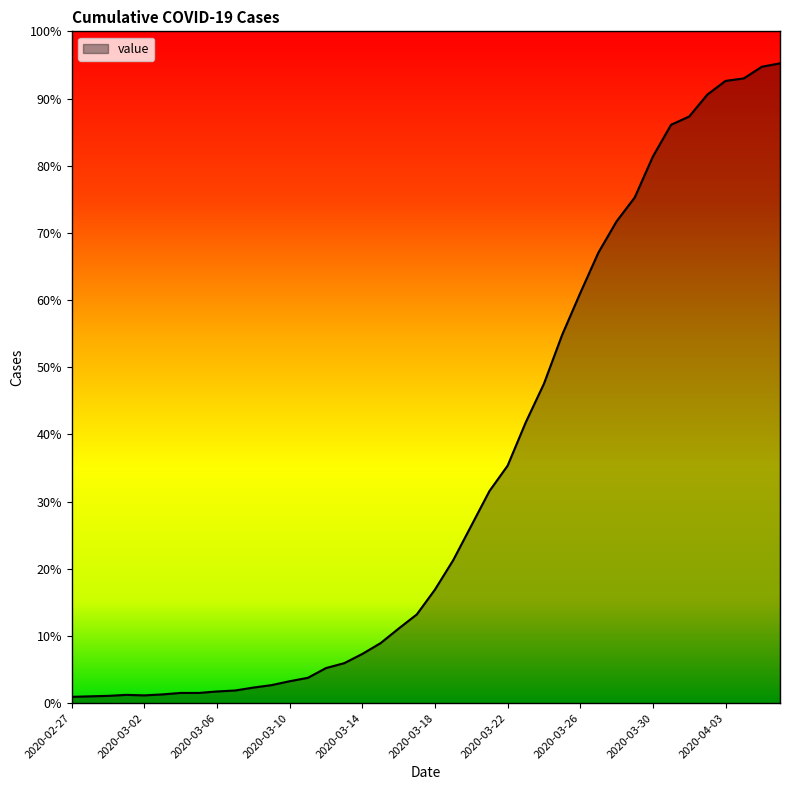

Between 2020-03-28 and 2020-02-27, which is larger?

2020-03-28